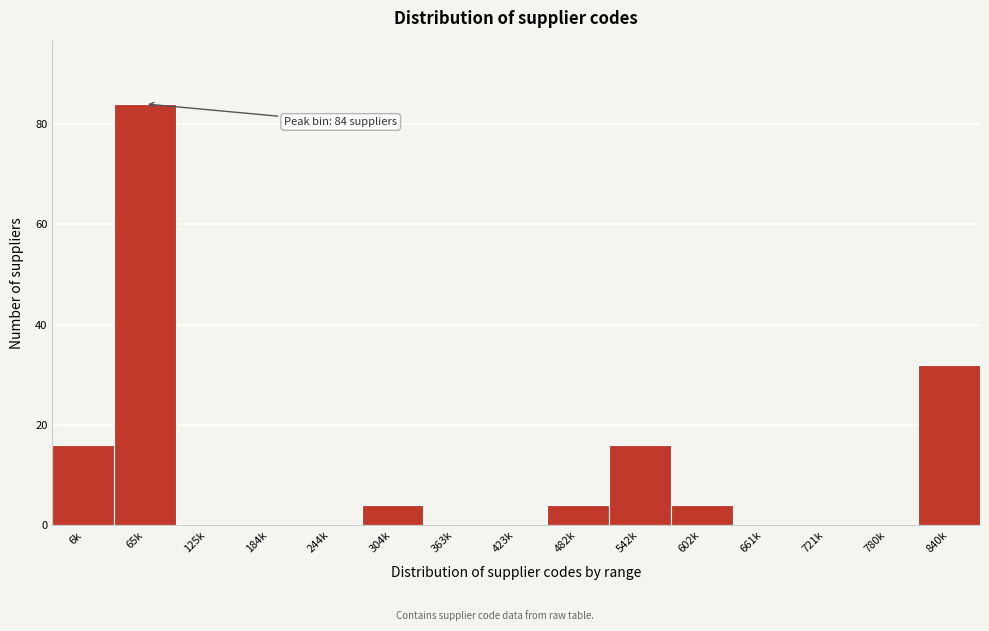

Reading right to left, what are all the values shown in this chart?

840k=32	780k=0	721k=0	661k=0	602k=4	542k=16	482k=4	423k=0	363k=0	304k=4	244k=0	184k=0	125k=0	65k=84	6k=16